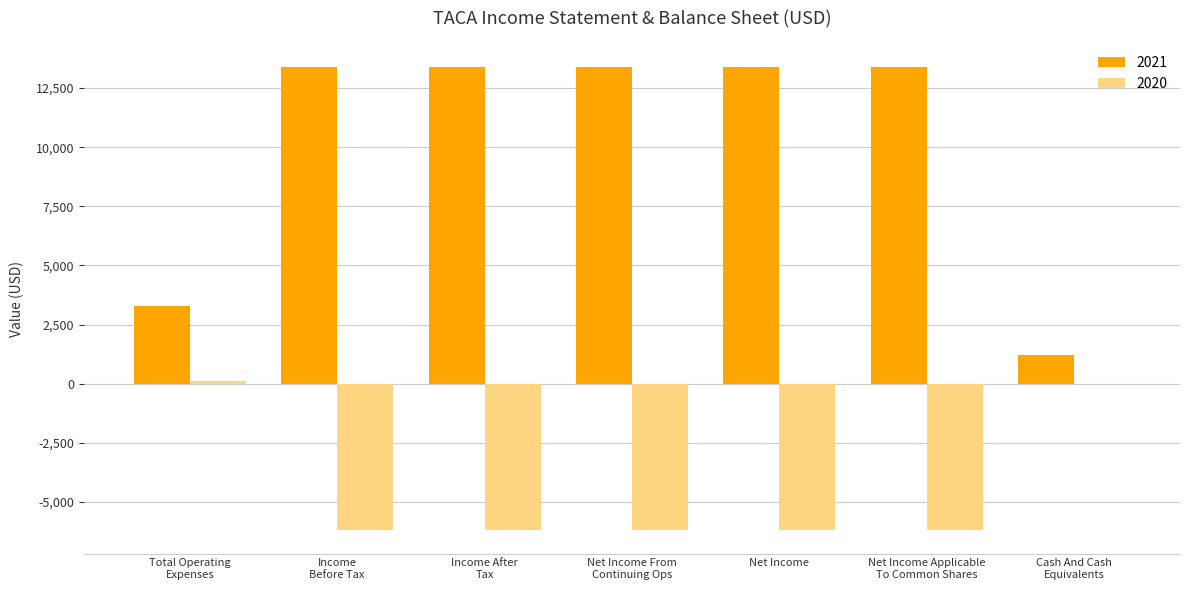

What is the total value across all series at Net Income?

7200